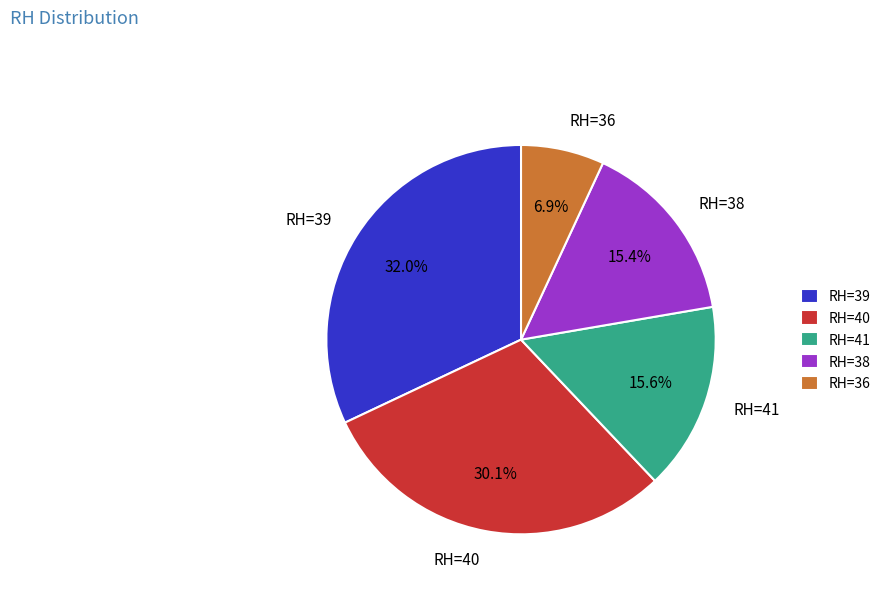

Which category has the biggest portion of the pie?

RH=39